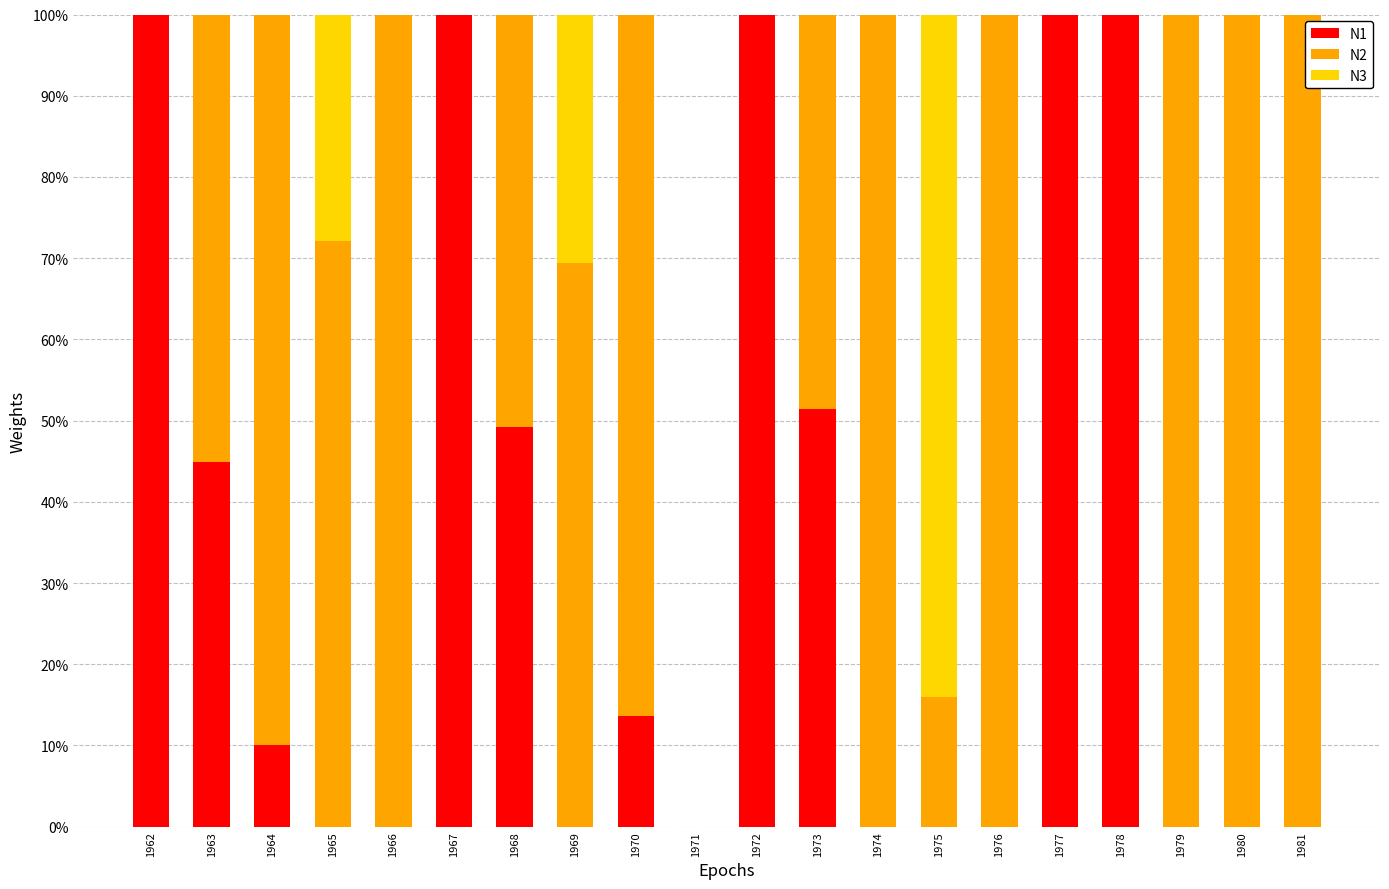

List the labels in order of N1 value, smallest first.

1965, 1966, 1969, 1971, 1974, 1975, 1976, 1979, 1980, 1981, 1964, 1970, 1963, 1968, 1973, 1962, 1967, 1972, 1977, 1978